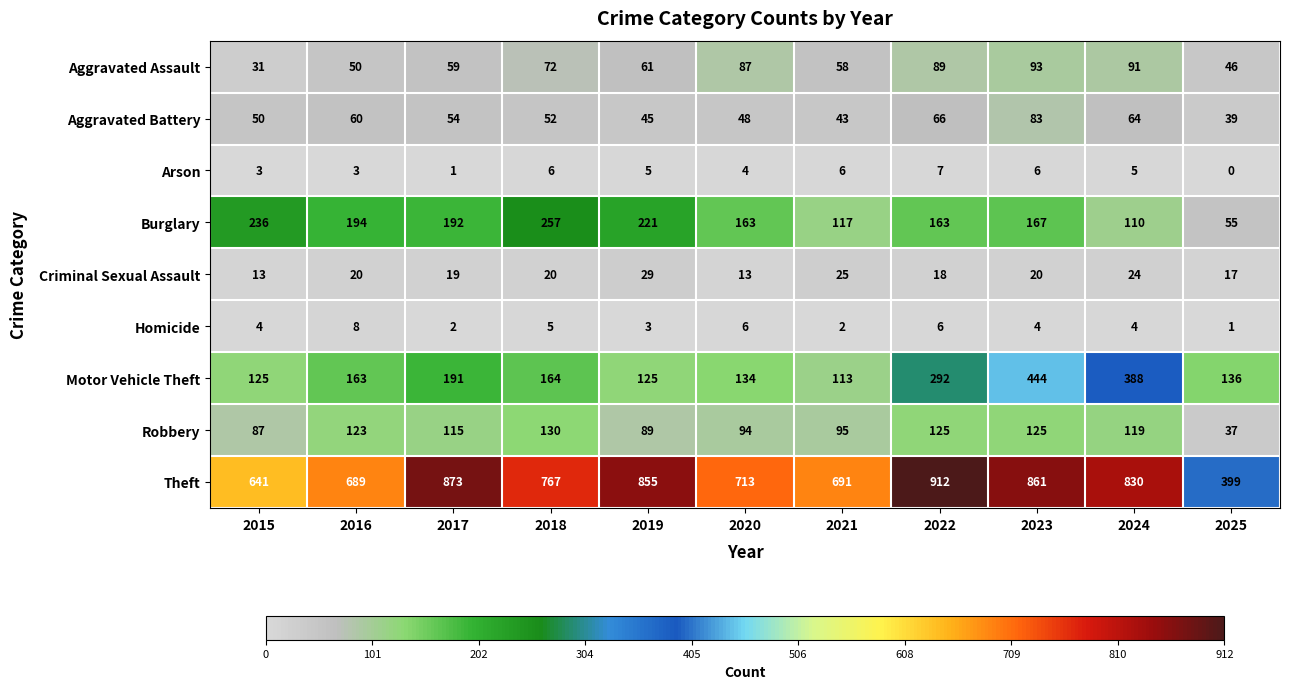

True or false: Aggravated Battery has a value of 43 at 2021.

True